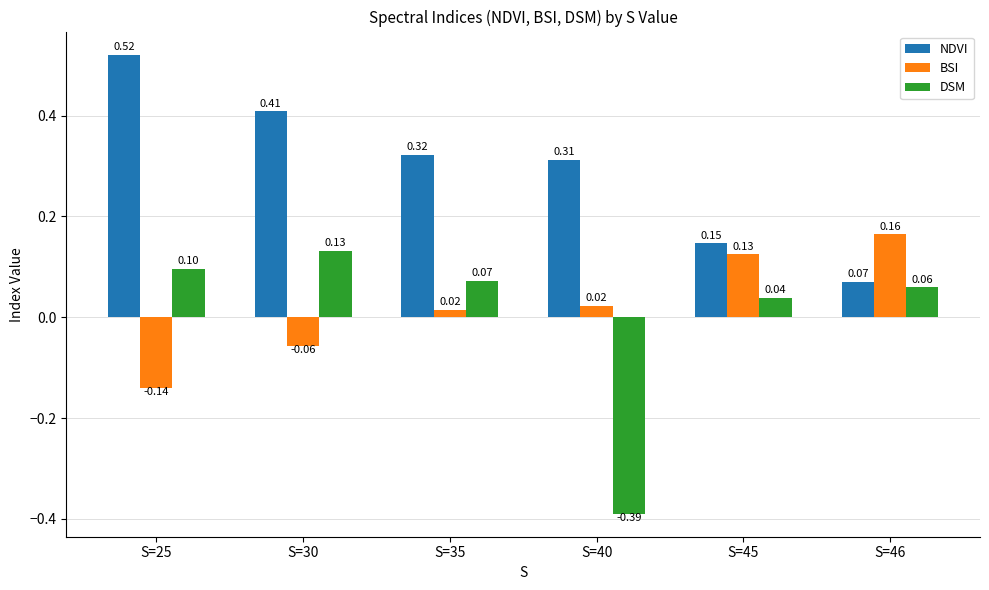

Which series has the widest spread of values?

DSM